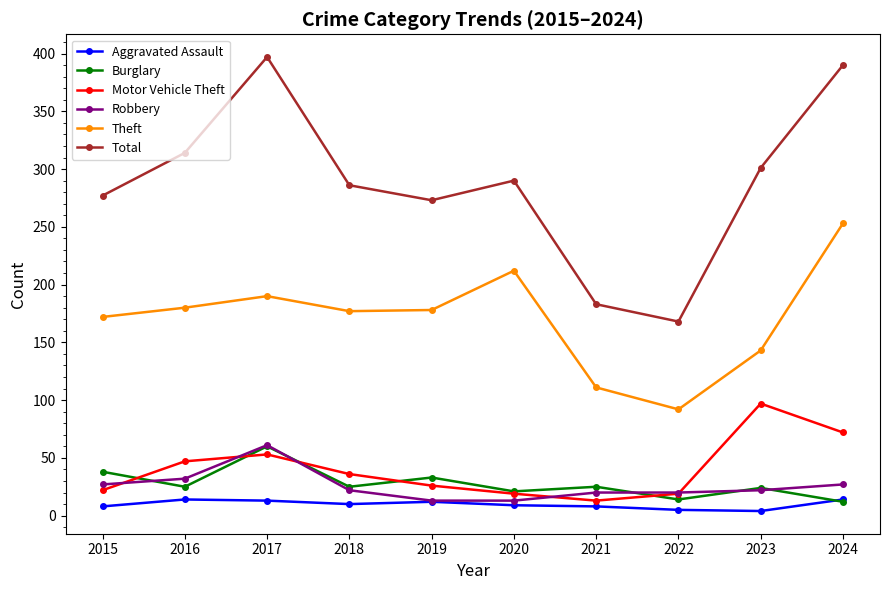

What is the difference between the highest and lowest values at 2022?

163